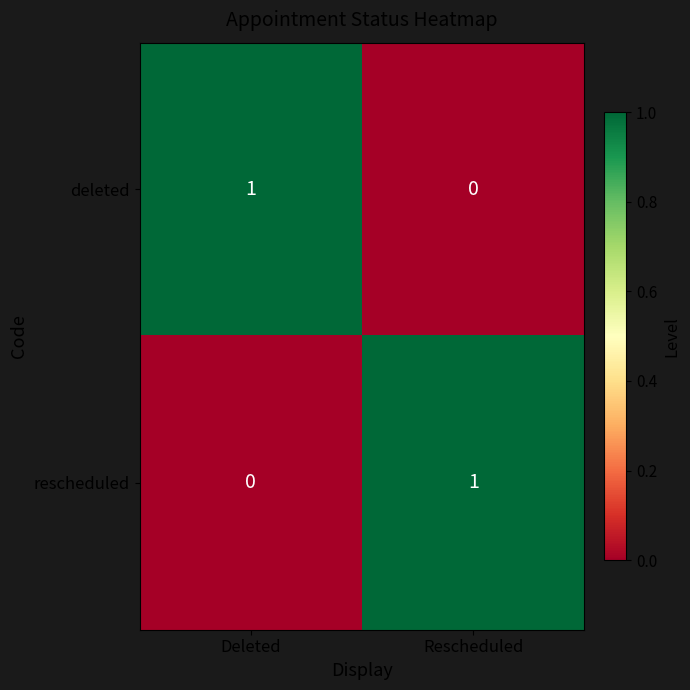

Reading left to right, transcribe all the data shown in this chart.

deleted: 1	0
rescheduled: 0	1